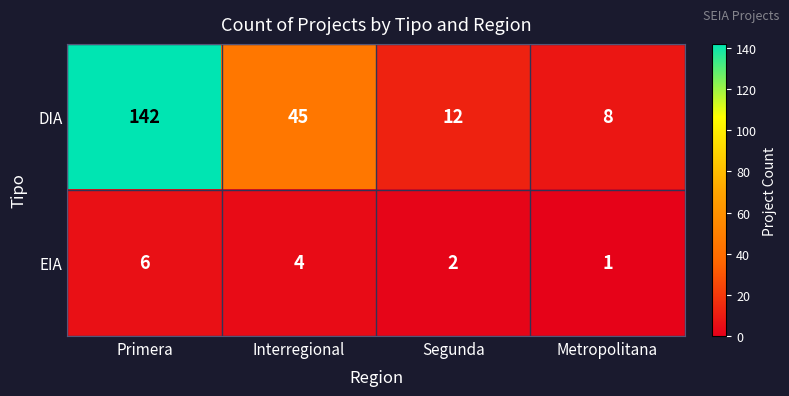

Count the EIA values in the range 2 to 6.

3